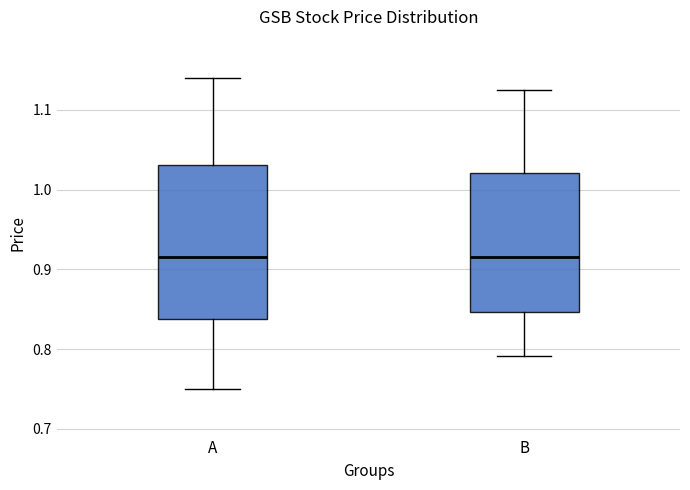

Which box is the tallest, from its lower edge to its upper edge?

A